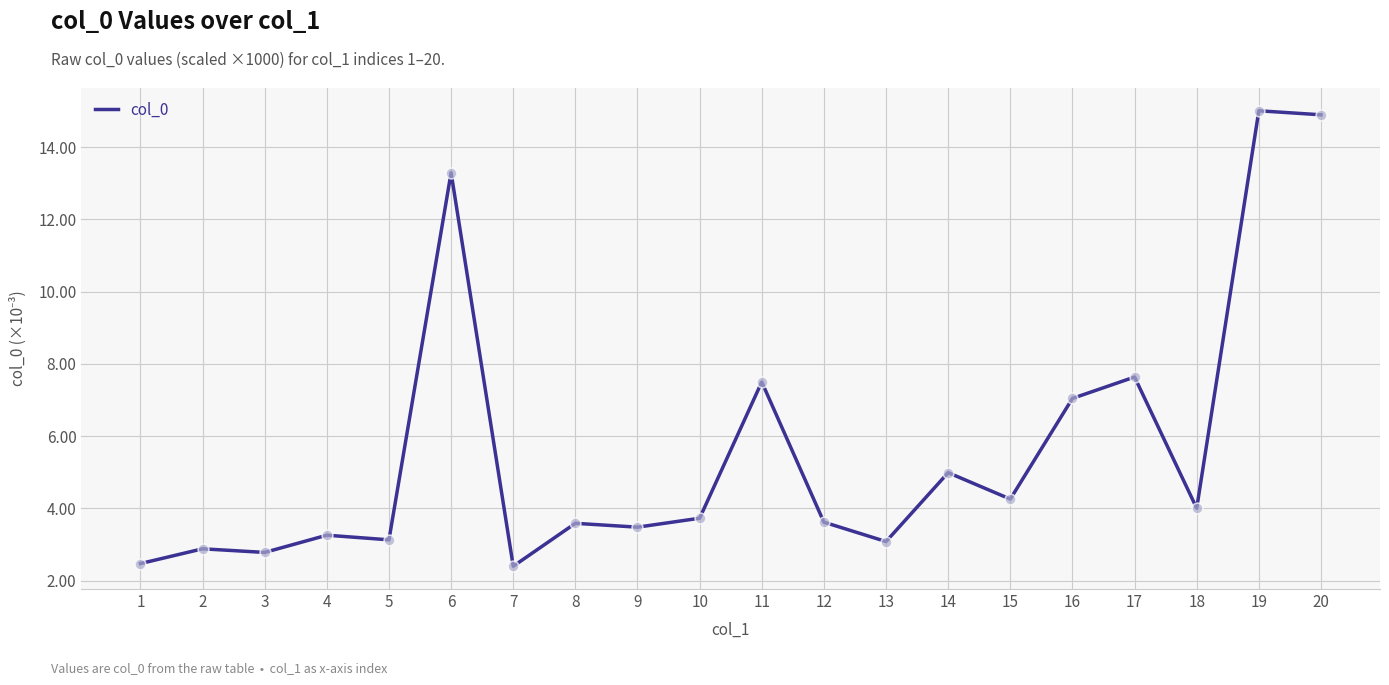

Approximately how many times larger is the value at 16 compared to 17?

0.9